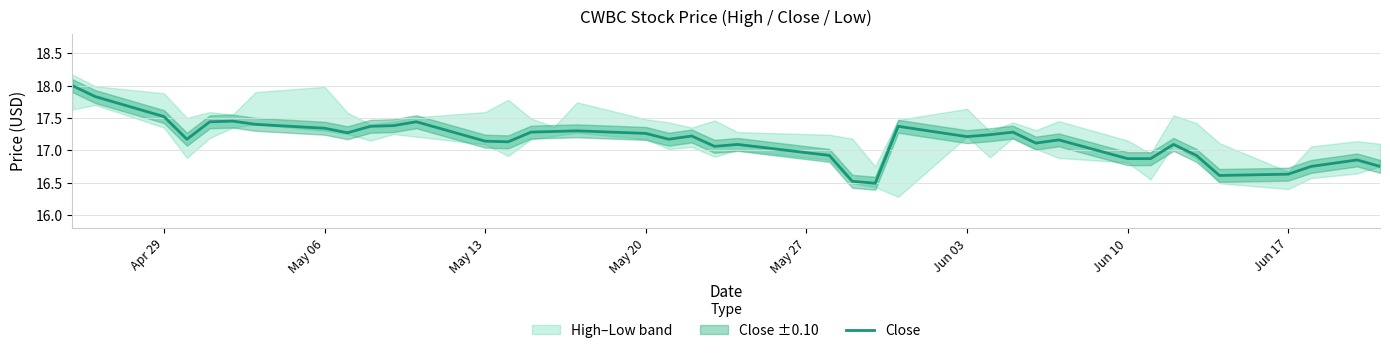

What is the lowest value of the Close series?

16.5